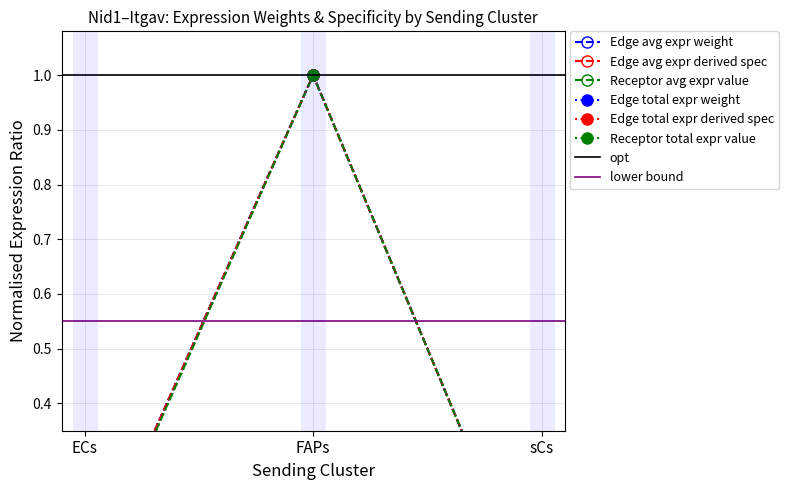

What is the label of the 2nd point from the right?

FAPs